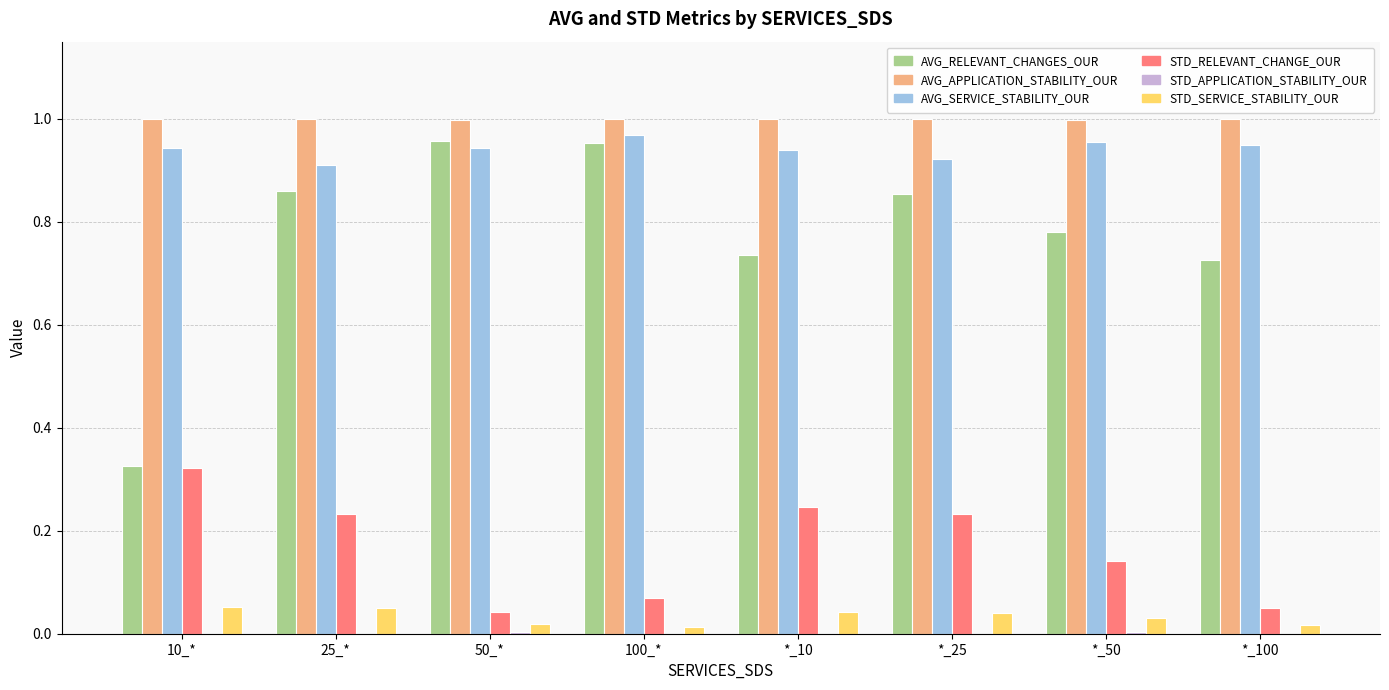

True or false: AVG_SERVICE_STABILITY_OUR has a value of 0.9 at *_10.

True